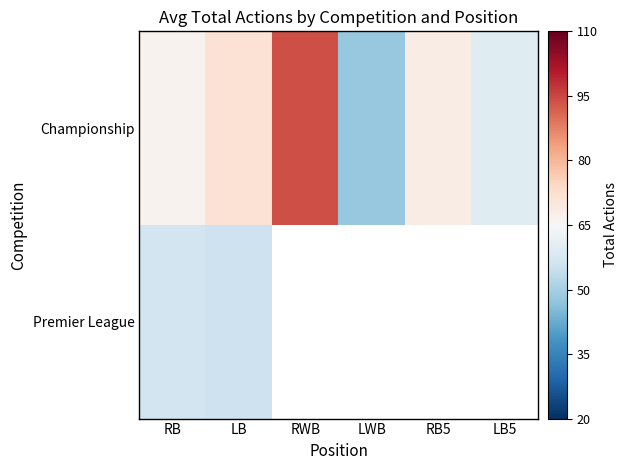

At which label is Championship closest to 71?

LB